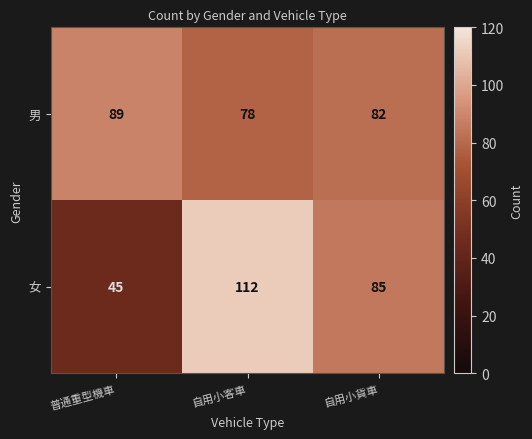

Which series changed the most between 自用小客車 and 自用小貨車?

女